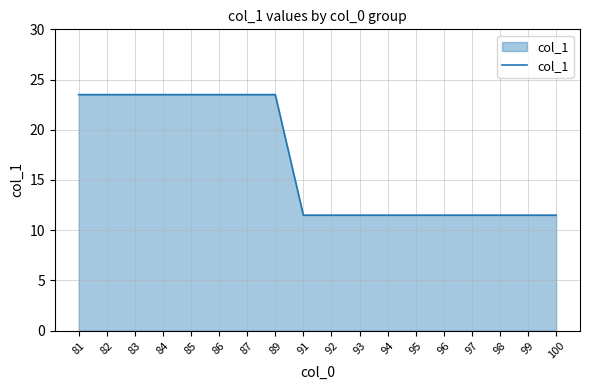

Reading left to right, what are all the values shown in this chart?

81=23.5	82=23.5	83=23.5	84=23.5	85=23.5	86=23.5	87=23.5	89=23.5	91=11.5	92=11.5	93=11.5	94=11.5	95=11.5	96=11.5	97=11.5	98=11.5	99=11.5	100=11.5